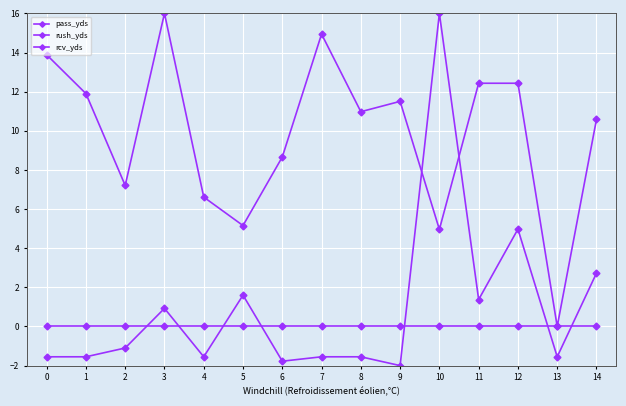

Is this an area chart (filled region under the line)?

No